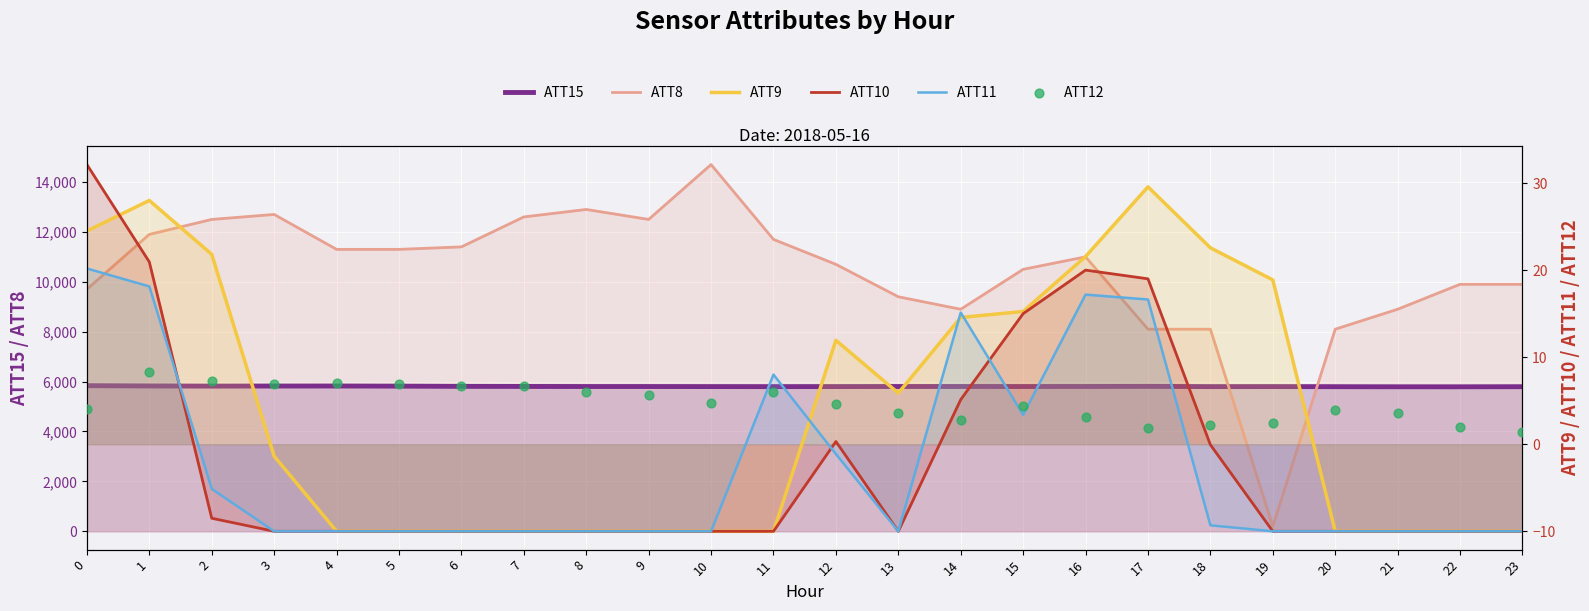

What are all the series names shown in the legend?

ATT15, ATT8, ATT9, ATT10, ATT11, ATT12